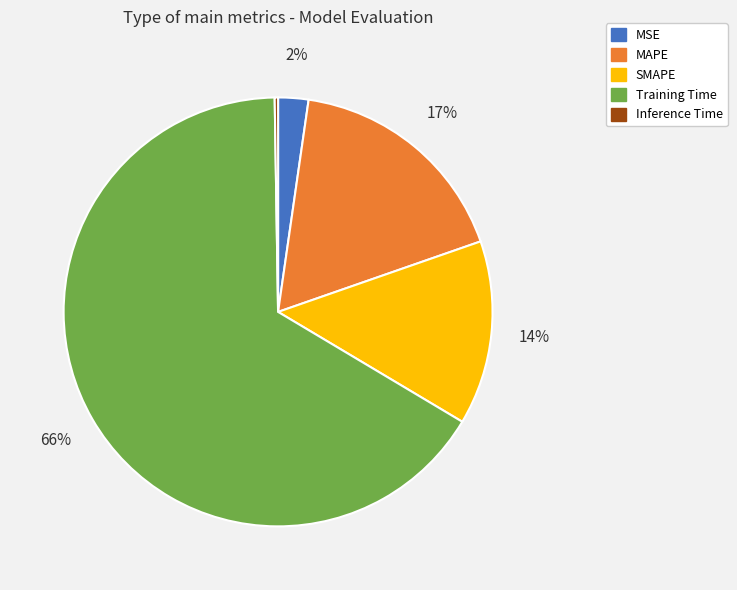

To the nearest percent, what is the average slice percentage?

20%